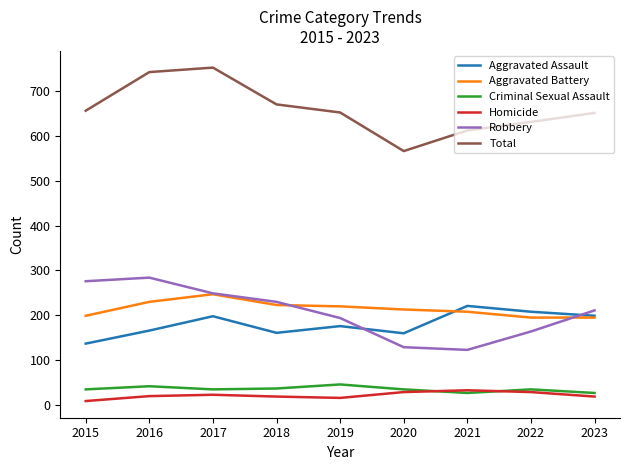

The Homicide series shows 9 at 2015. True or false?

True